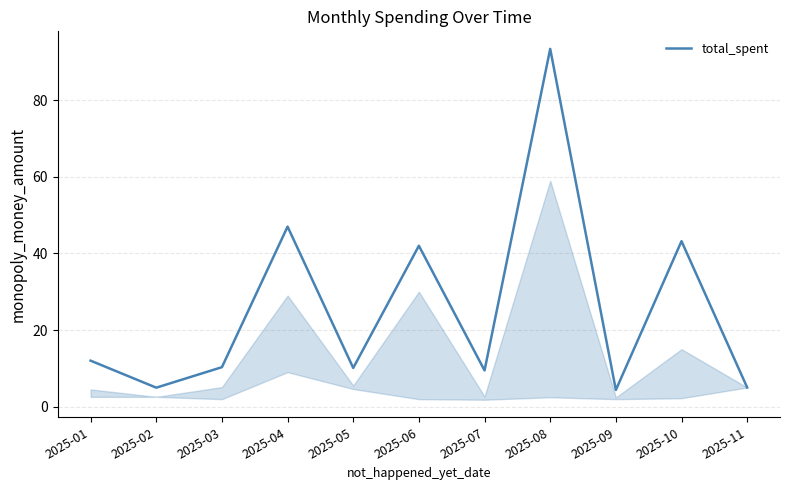

At which category does the chart reach its peak across all series?

2025-08